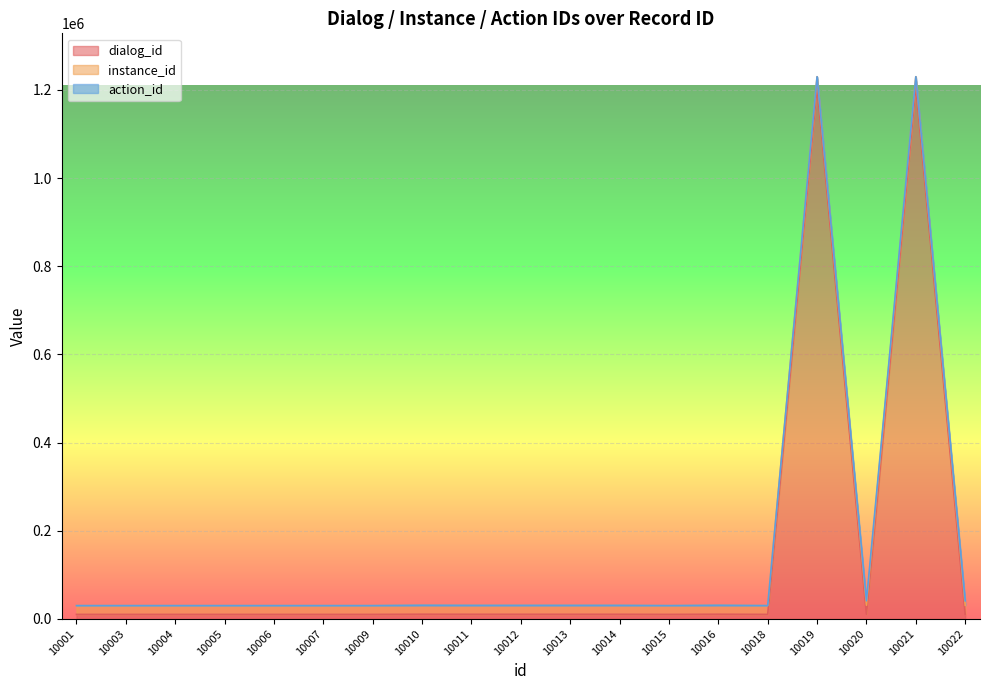

What is the maximum value shown in the chart?

1210102